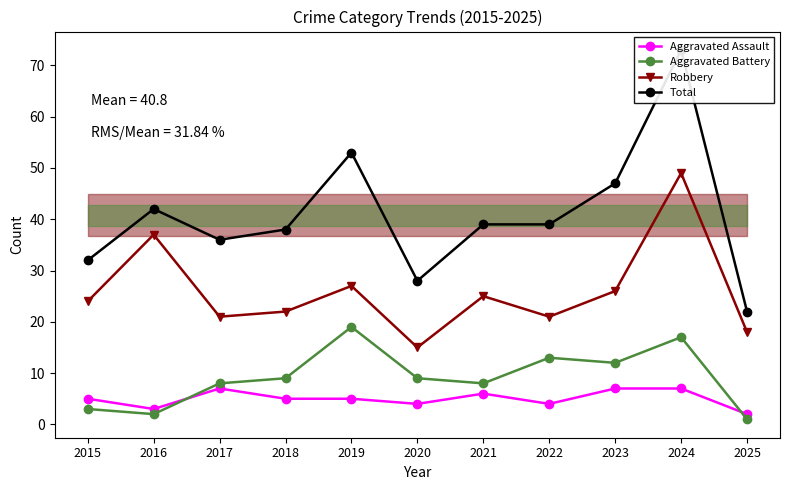

Reading left to right, list all the values displayed in this chart.

Aggravated Assault: 2015=5	2016=3	2017=7	2018=5	2019=5	2020=4	2021=6	2022=4	2023=7	2024=7	2025=2
Aggravated Battery: 2015=3	2016=2	2017=8	2018=9	2019=19	2020=9	2021=8	2022=13	2023=12	2024=17	2025=1
Robbery: 2015=24	2016=37	2017=21	2018=22	2019=27	2020=15	2021=25	2022=21	2023=26	2024=49	2025=18
Total: 2015=32	2016=42	2017=36	2018=38	2019=53	2020=28	2021=39	2022=39	2023=47	2024=73	2025=22